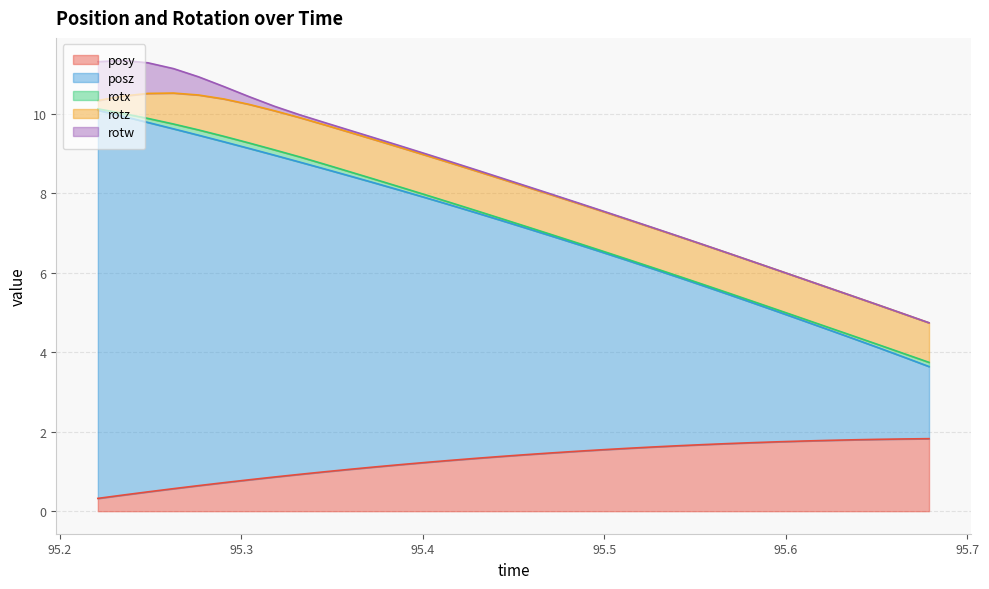

Reading left to right, transcribe all the data shown in this chart.

posy: 0=0.3	1=0.4	2=0.5	3=0.6	4=0.6	5=0.7	6=0.8	7=0.9	8=0.9	9=1.0	10=1.1	11=1.1	12=1.2	13=1.2	14=1.3	15=1.3	16=1.4	17=1.4	18=1.5	19=1.5	20=1.5	21=1.6	22=1.6	23=1.6	24=1.7	25=1.7	26=1.7	27=1.7	28=1.8	29=1.8	30=1.8	31=1.8	32=1.8	33=1.8
posz: 0=9.8	1=9.5	2=9.3	3=9.1	4=8.8	5=8.6	6=8.3	7=8.1	8=7.9	9=7.6	10=7.4	11=7.1	12=6.9	13=6.7	14=6.4	15=6.2	16=5.9	17=5.7	18=5.5	19=5.2	20=5.0	21=4.7	22=4.5	23=4.2	24=4.0	25=3.8	26=3.5	27=3.3	28=3.0	29=2.8	30=2.5	31=2.3	32=2.1	33=1.8
rotx: 0=0.0	1=0.1	2=0.1	3=0.1	4=0.1	5=0.1	6=0.1	7=0.1	8=0.1	9=0.1	10=0.1	11=0.1	12=0.1	13=0.1	14=0.1	15=0.1	16=0.0	17=0.0	18=0.0	19=0.0	20=0.0	21=0.0	22=0.0	23=0.0	24=0.0	25=0.0	26=0.0	27=0.0	28=0.0	29=0.1	30=0.1	31=0.1	32=0.1	33=0.1
rotz: 0=0.2	1=0.4	2=0.6	3=0.8	4=0.9	5=0.9	6=1.0	7=1.0	8=1.0	9=1.0	10=1.0	11=1.0	12=1.0	13=1.0	14=1.0	15=1.0	16=1.0	17=1.0	18=1.0	19=1.0	20=1.0	21=1.0	22=1.0	23=1.0	24=1.0	25=1.0	26=1.0	27=1.0	28=1.0	29=1.0	30=1.0	31=1.0	32=1.0	33=1.0
rotw: 0=1.0	1=0.9	2=0.8	3=0.6	4=0.5	5=0.3	6=0.2	7=0.1	8=0.1	9=0.1	10=0.1	11=0.0	12=0.0	13=0.0	14=0.0	15=0.0	16=0.0	17=0.0	18=0.0	19=0.0	20=0.0	21=0.0	22=0.0	23=0.0	24=0.0	25=0.0	26=0.0	27=0.0	28=0.0	29=0.0	30=0.0	31=0.0	32=0.0	33=0.0